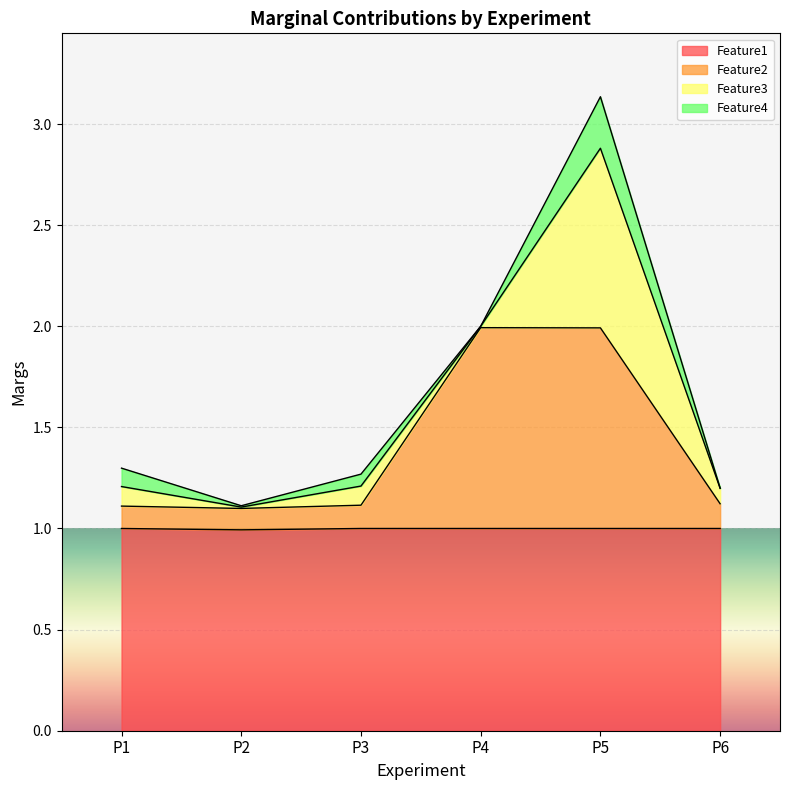

Read the Feature1 value at P1.

1.0